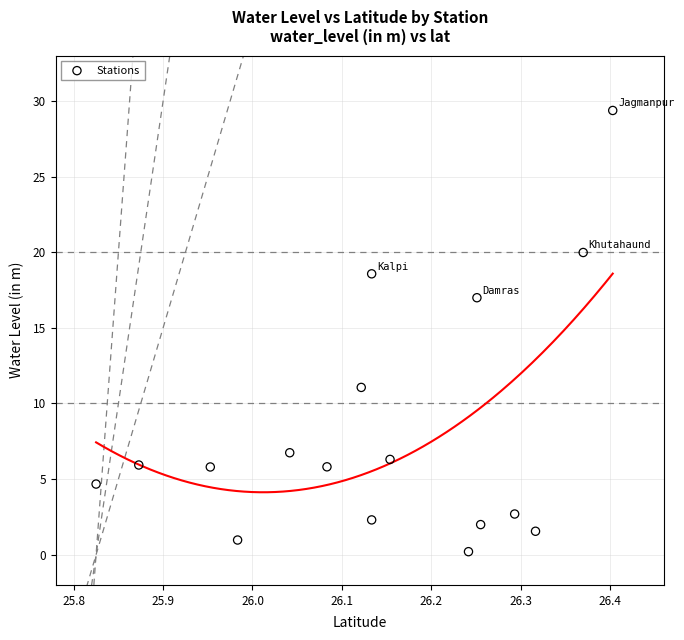

What is the range of X values (max minus min)?

0.6